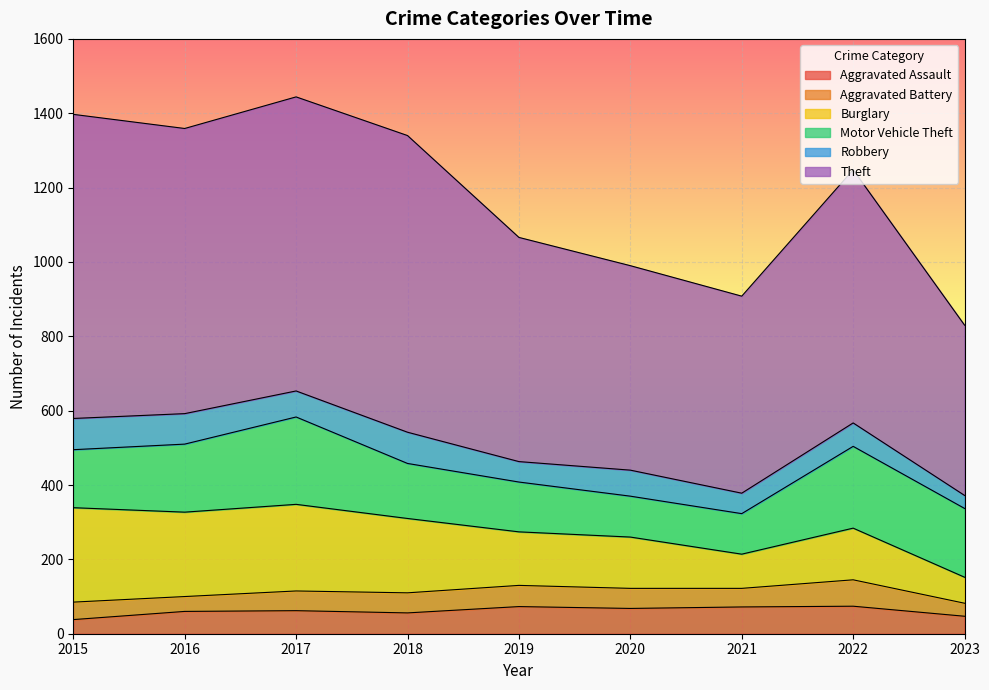

What is the value of the Theft point at the 7th from the left?

530